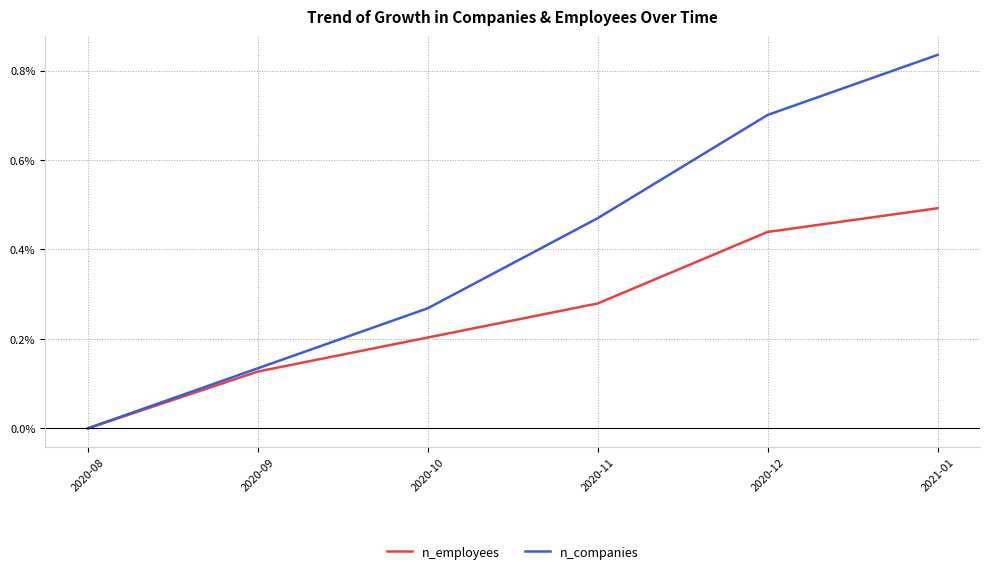

At which category is the sum across all series the highest?

2021-01